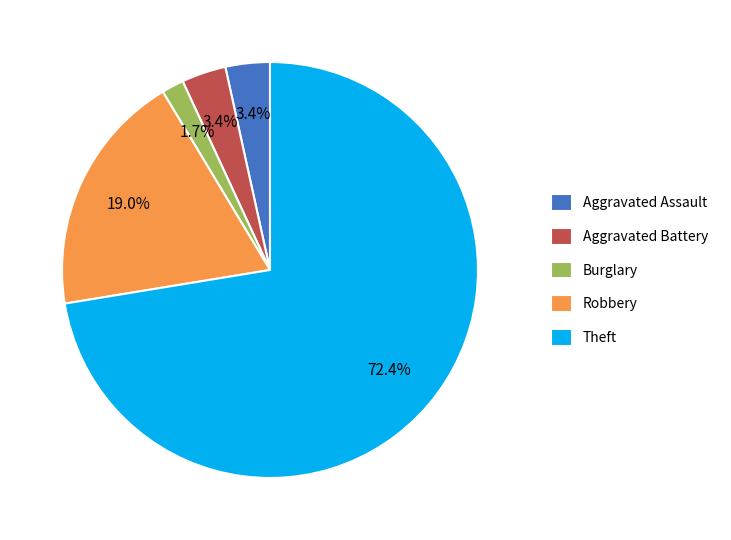

Does Burglary represent more than half of the total?

No